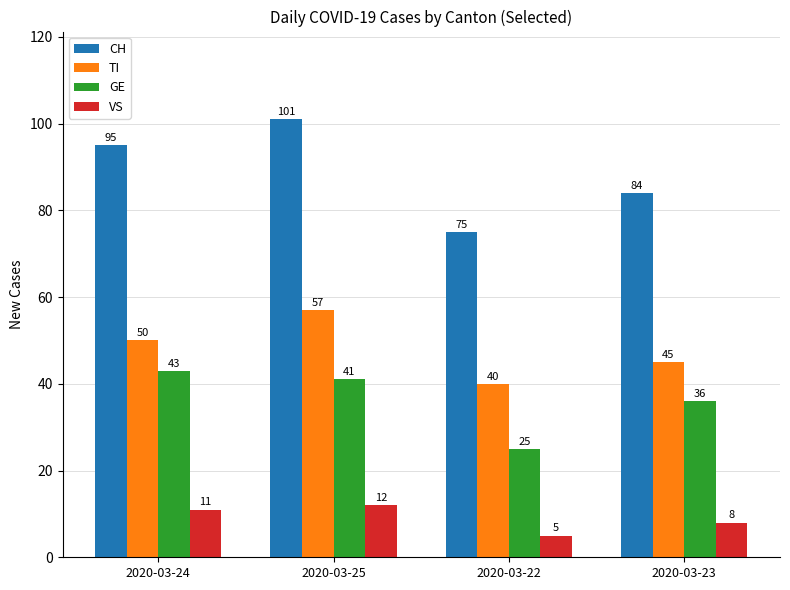

At which label does GE first exceed 41?

2020-03-24